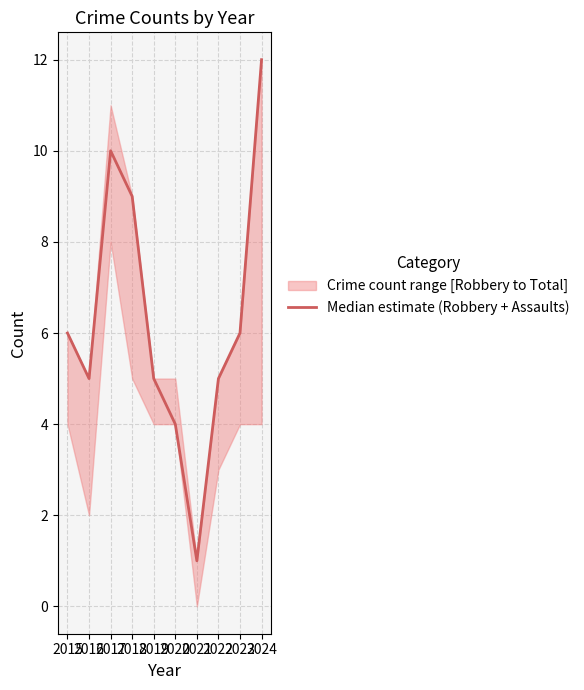

Reading right to left, extract all data points from this chart.

12	6	5	1	4	5	9	10	5	6